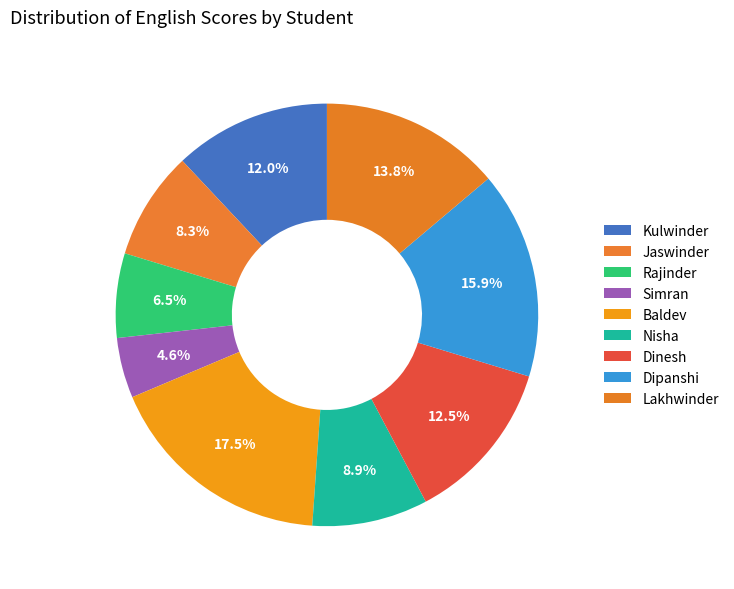

What is the change in value from Simran to Dinesh?

+43